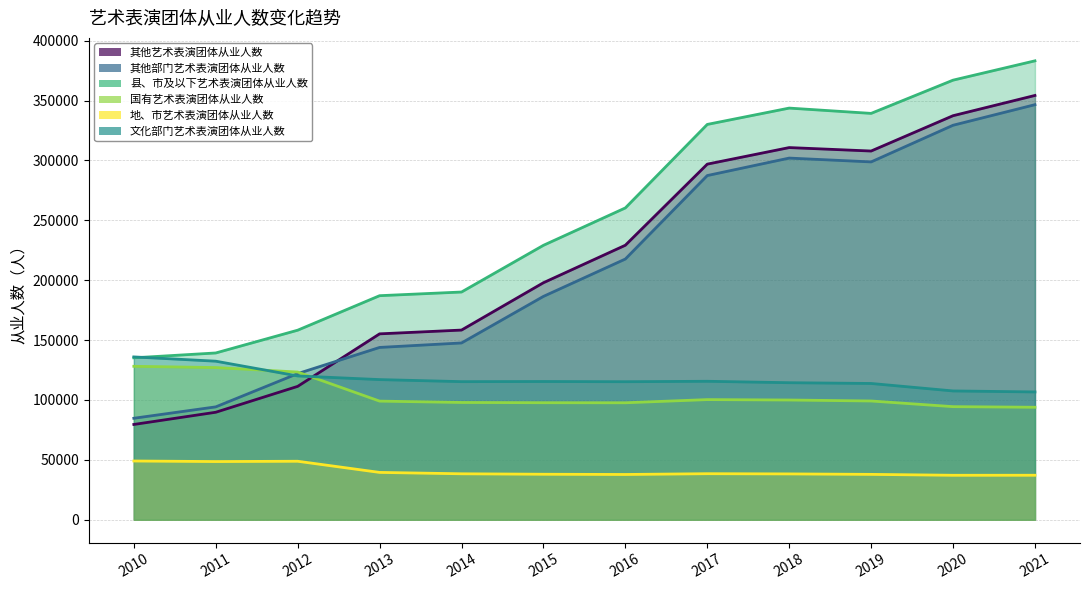

At how many categories does at least one series exceed 362391?

2